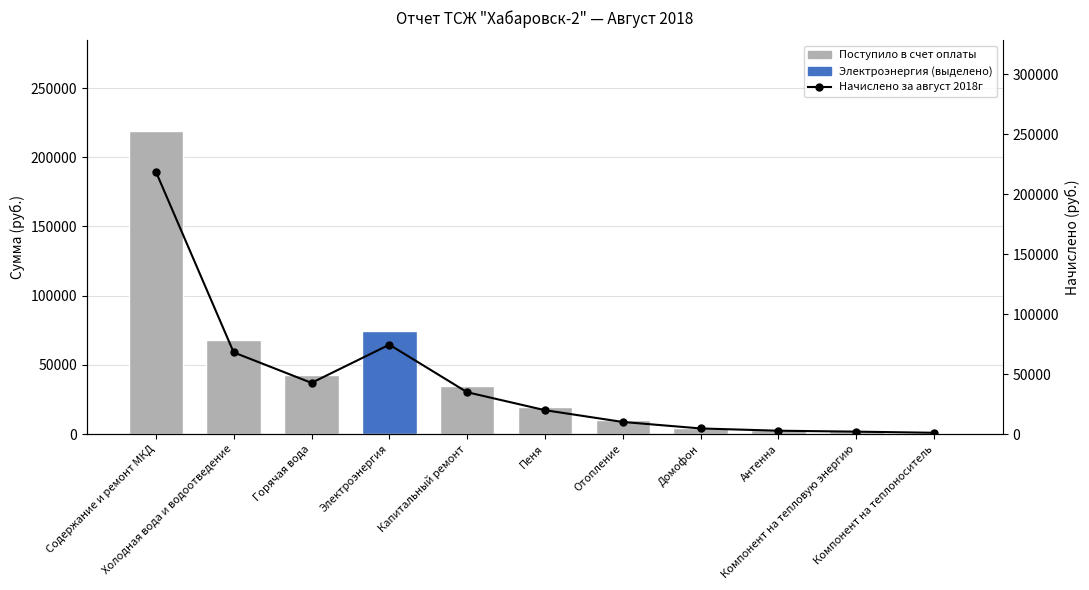

Which category has the lowest value across all series?

Компонент на теплоноситель